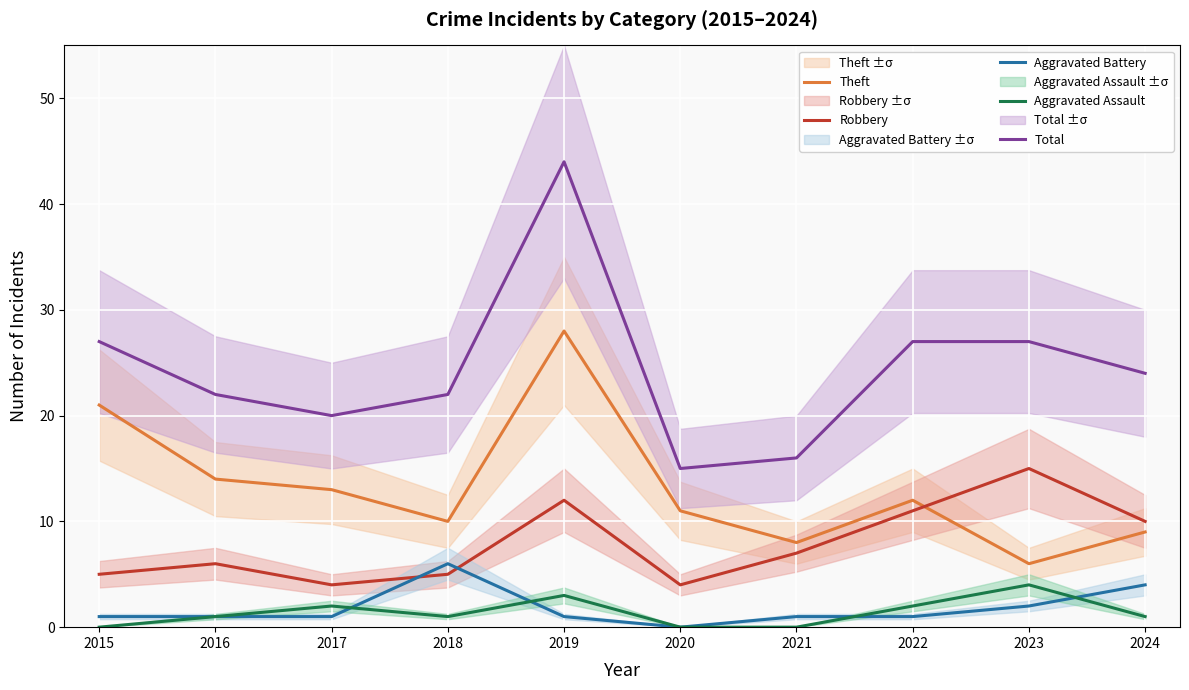

At how many categories does at least one series exceed 18?

8